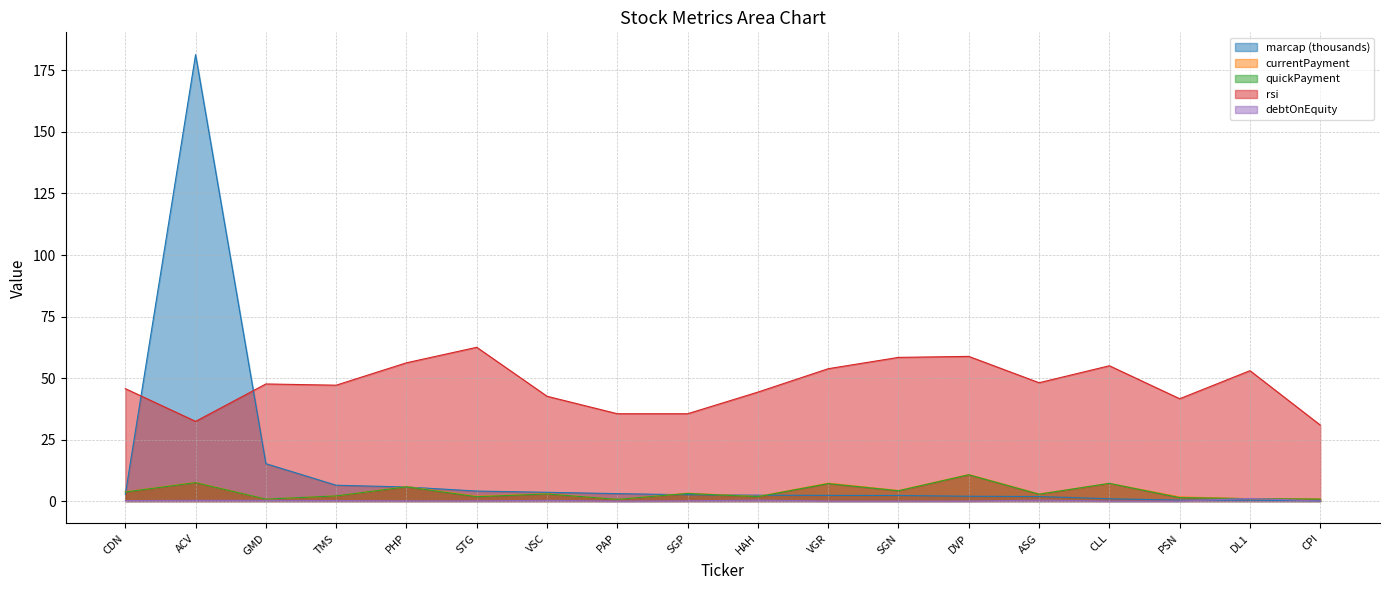

True or false: currentPayment and marcap intersect in this chart.

True